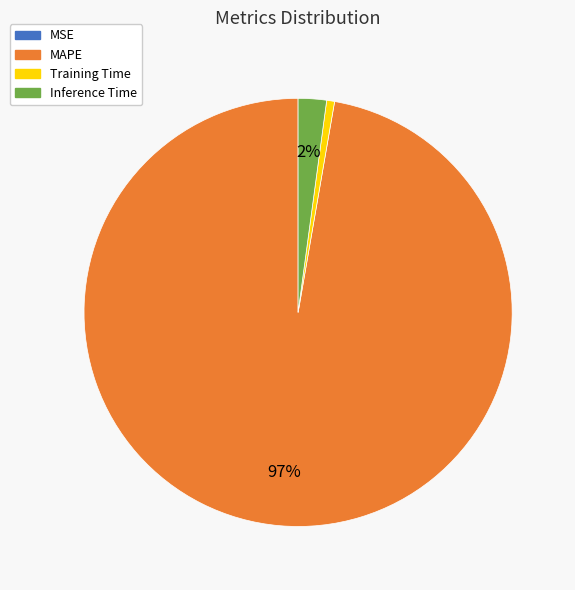

Which has a higher value, Training Time or MAPE?

MAPE